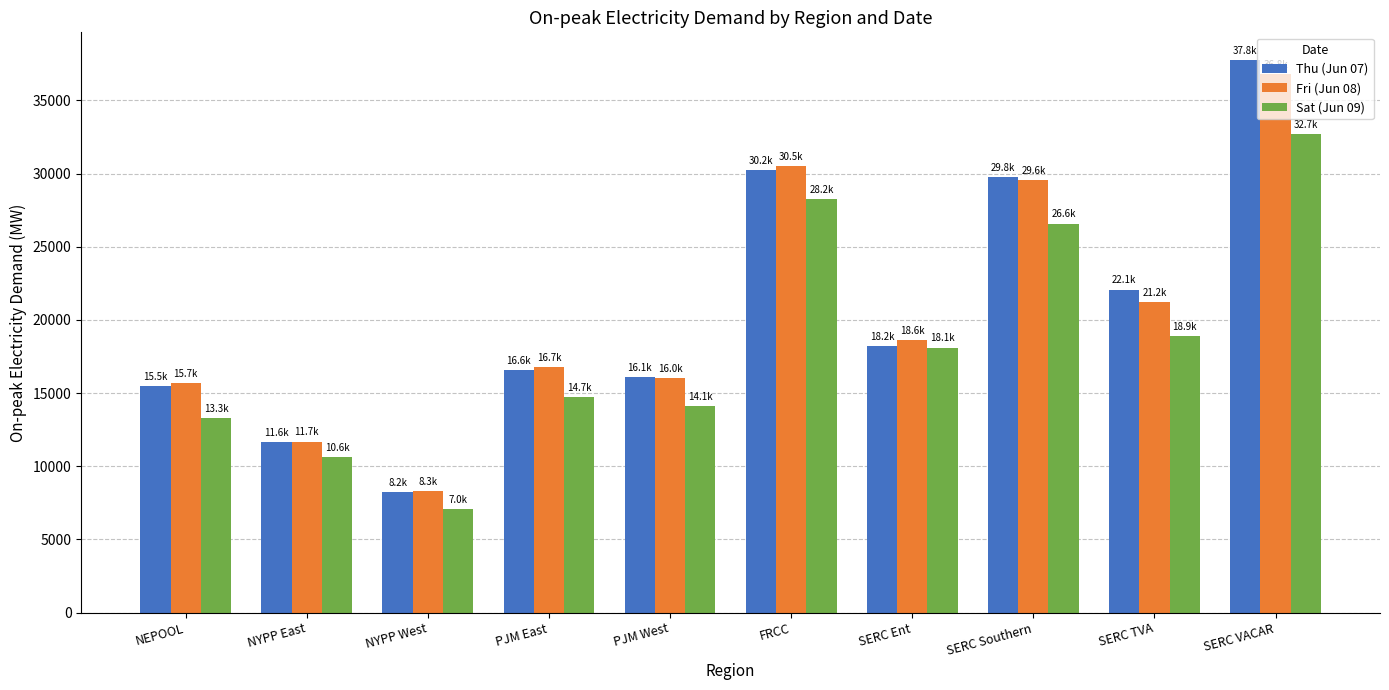

Rank the series at SERC VACAR from lowest to highest value.

Sat (Jun 09), Fri (Jun 08), Thu (Jun 07)